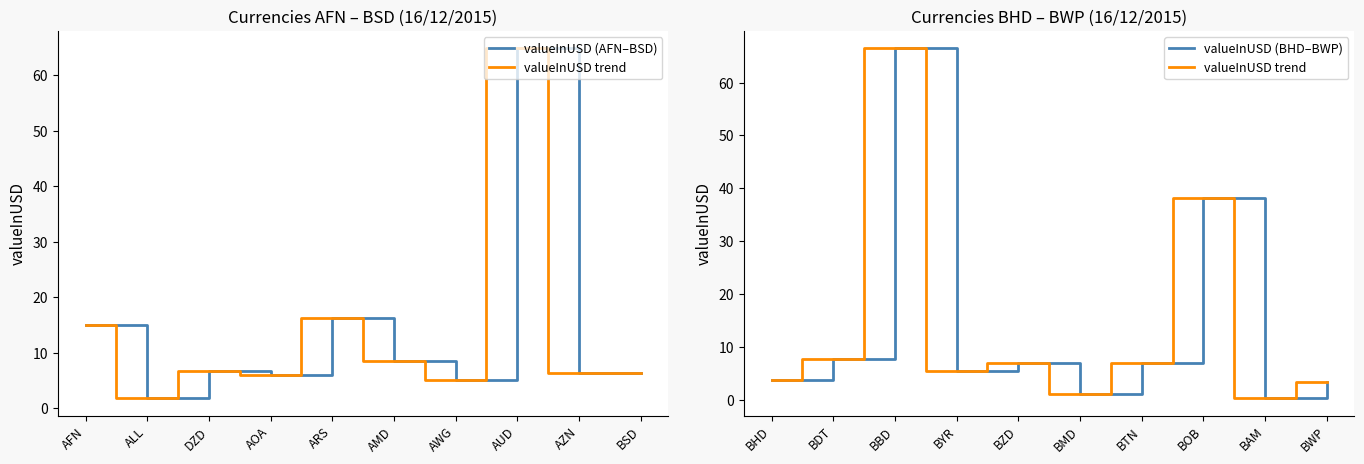

The valueInUSD (BHD–BWP) series shows 5.2 at BDT. True or false?

False